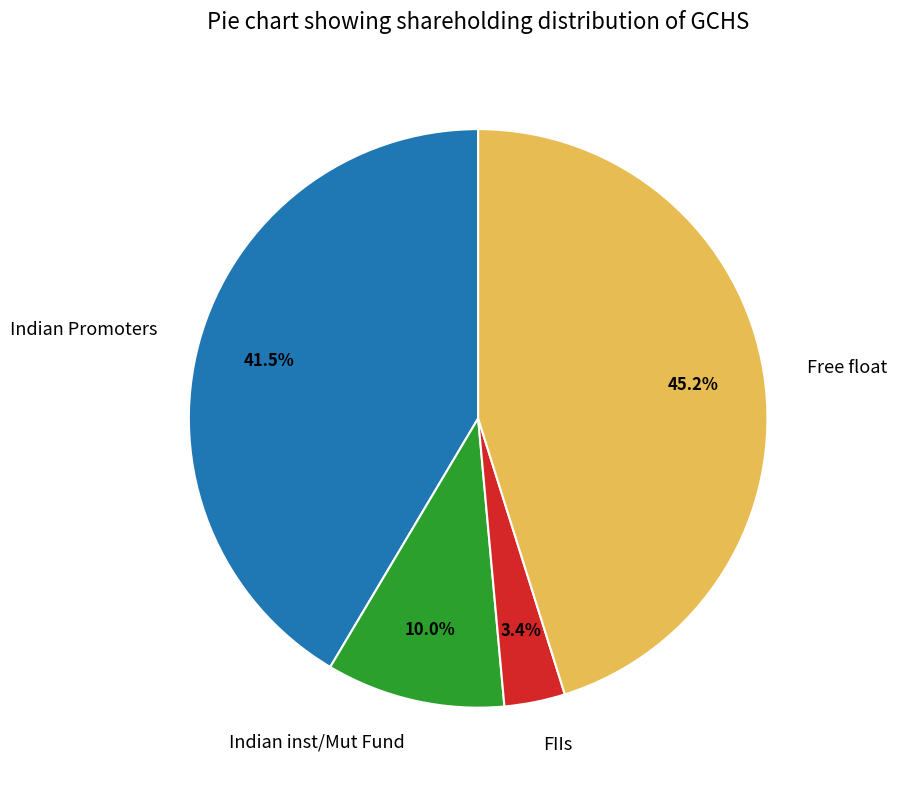

Which has a higher value, Free float or Indian Promoters?

Free float